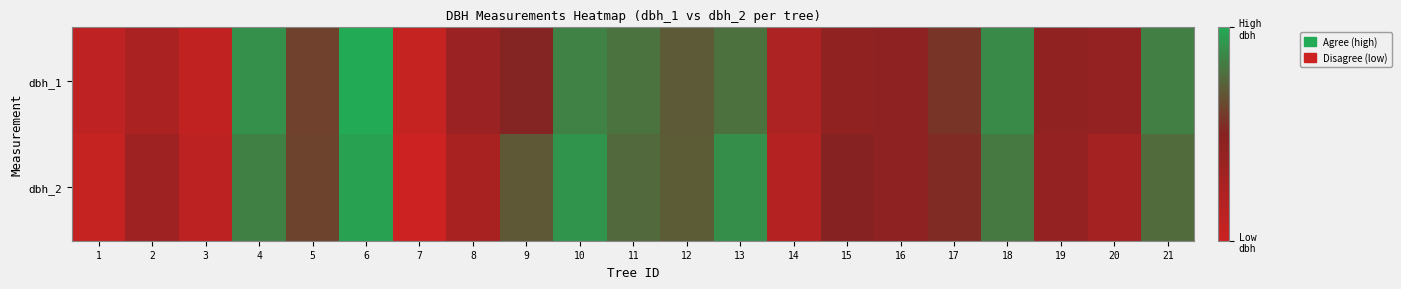

Between 2 and 6, which is larger?

6